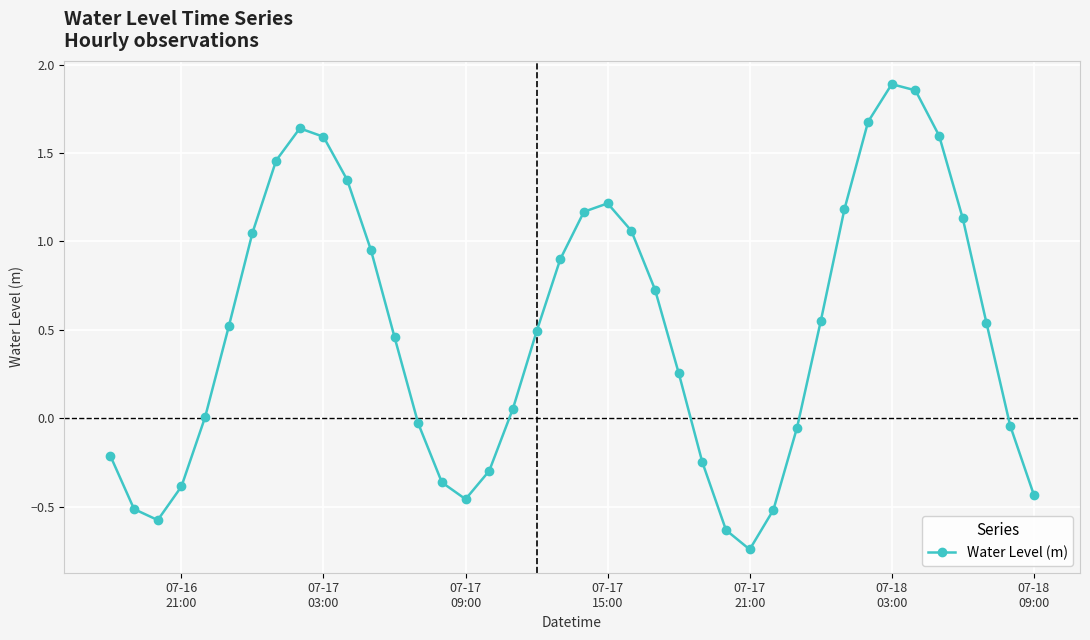

What is the value of the 17th point from the left?

-0.3